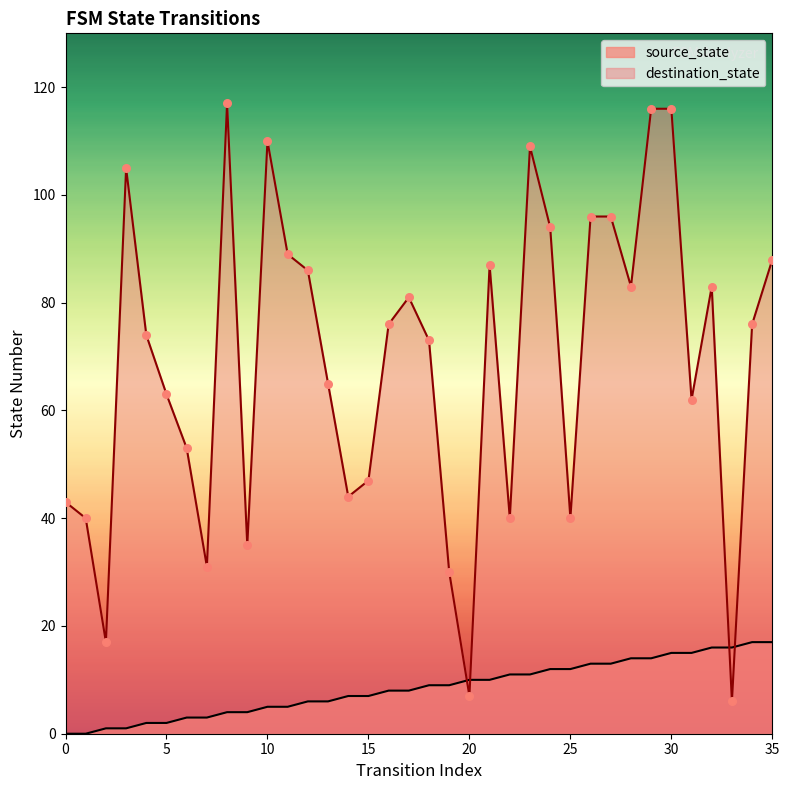

Which series has the largest Y range (max minus min)?

destination_state